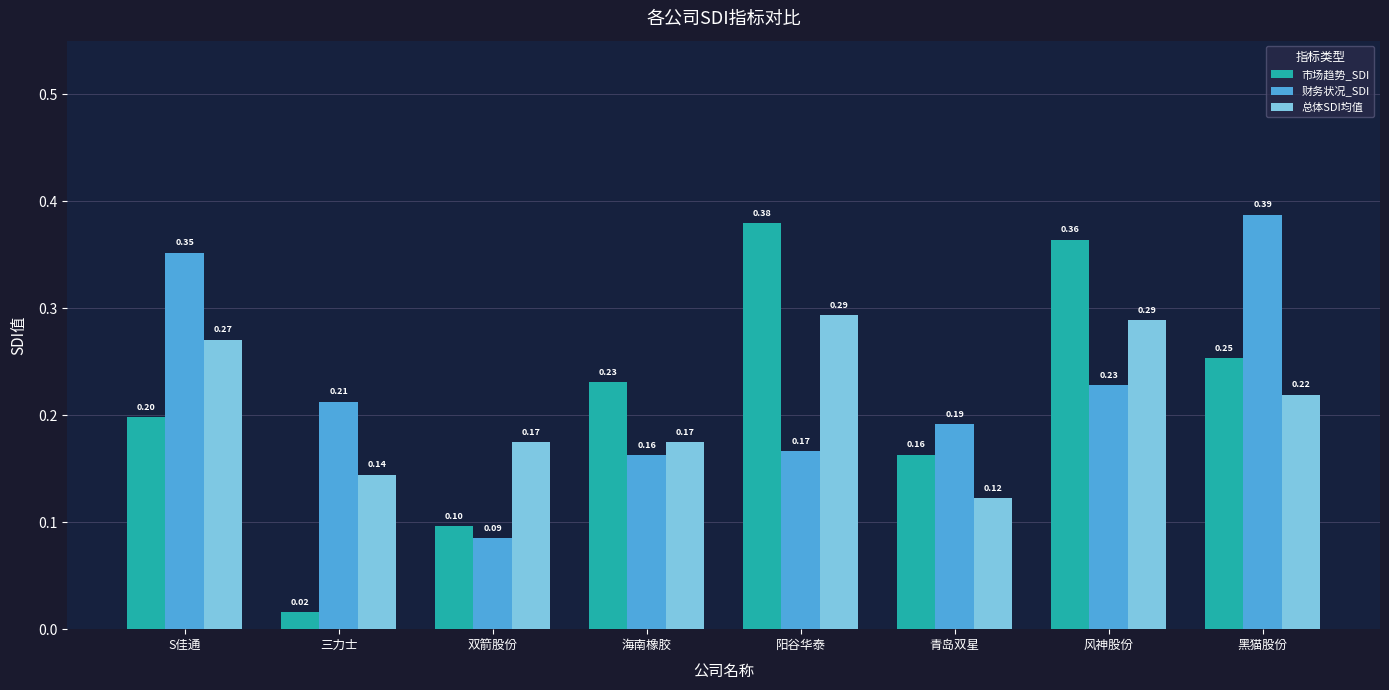

What is the total value across all series at 青岛双星?

0.5